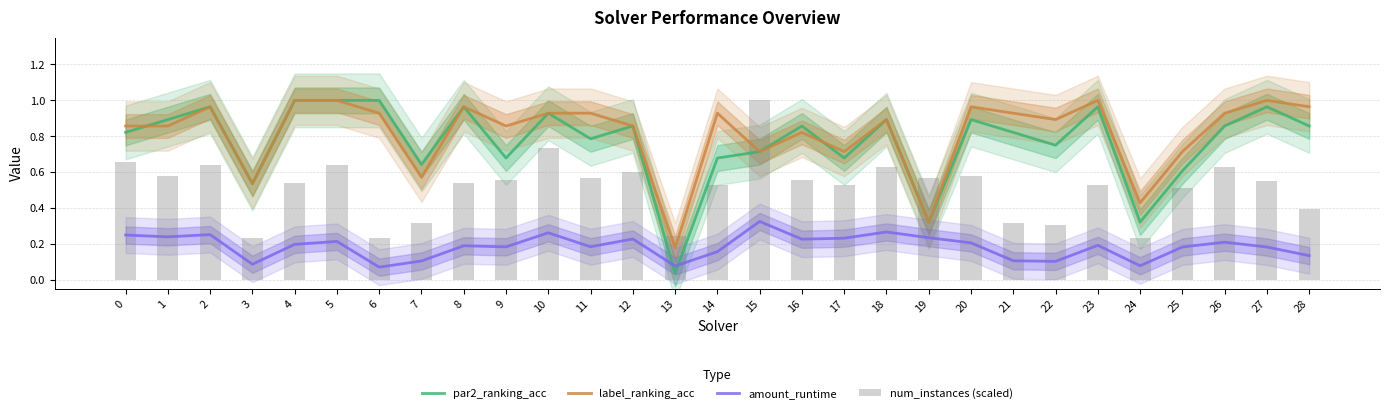

Does the chart contain stacked bars?

No